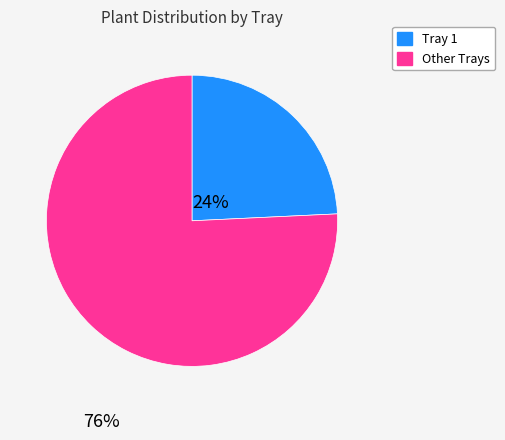

Rank the categories by value from lowest to highest.

Tray 1, Other Trays